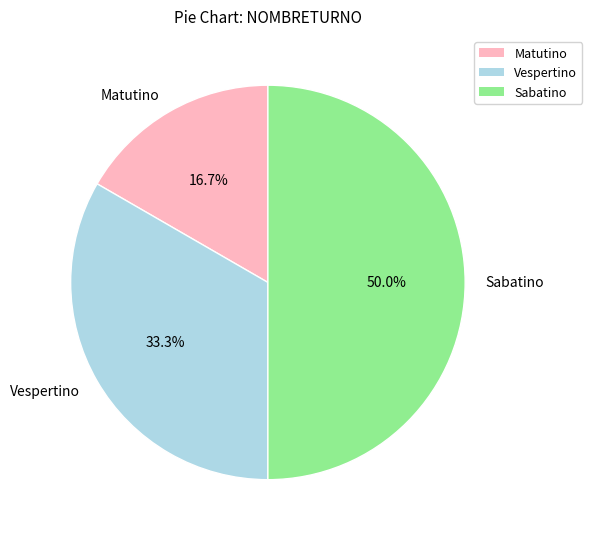

Between Sabatino and Vespertino, which is larger?

Sabatino